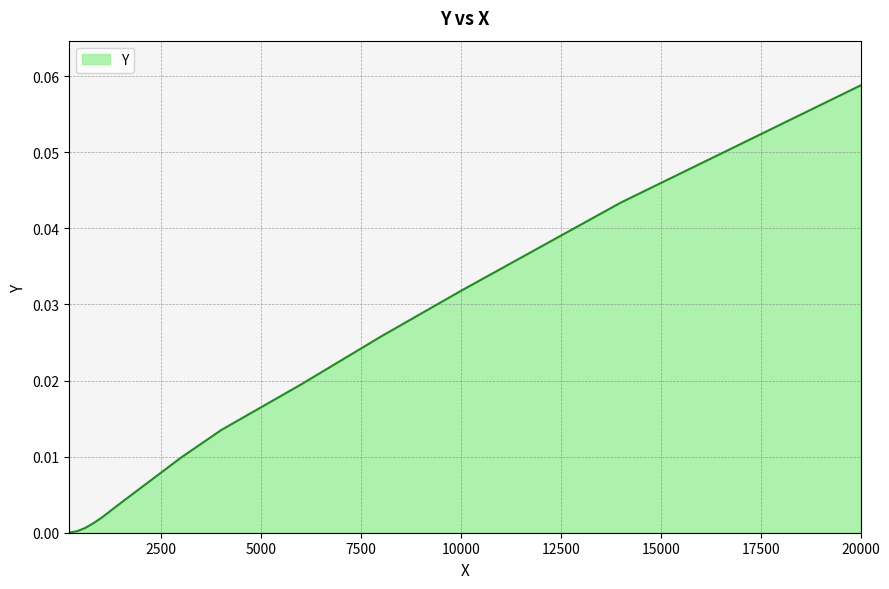

Does the chart have visible grid lines?

Yes